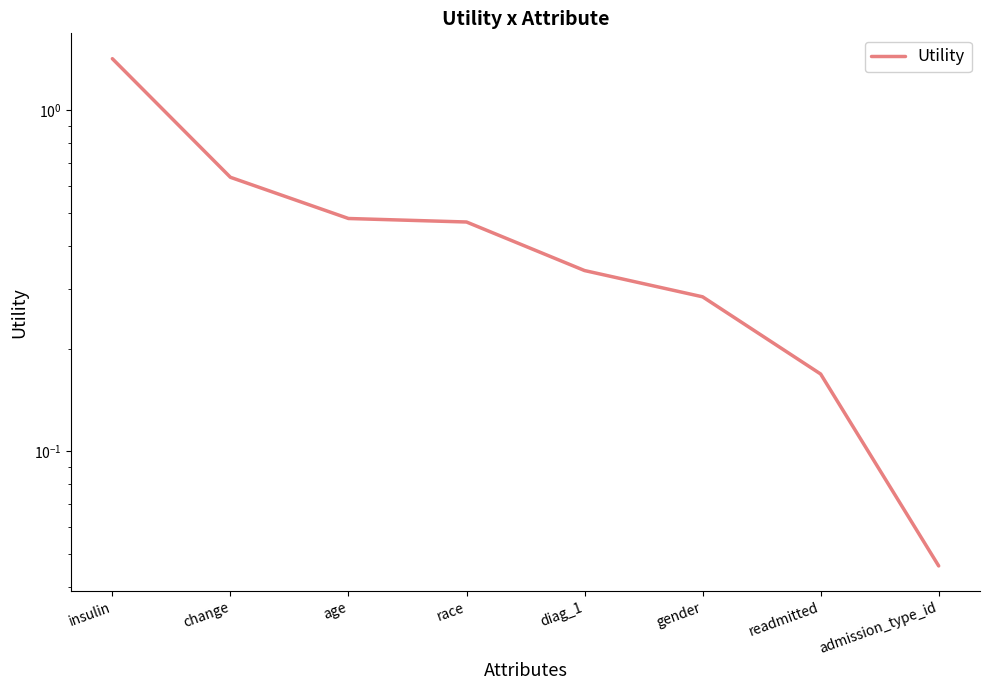

What is the change in value from insulin to readmitted?

-1.2